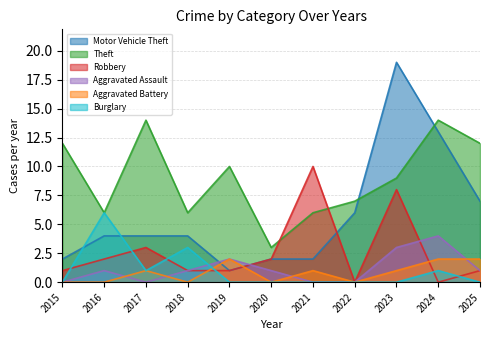

Count the number of data series in this chart.

6